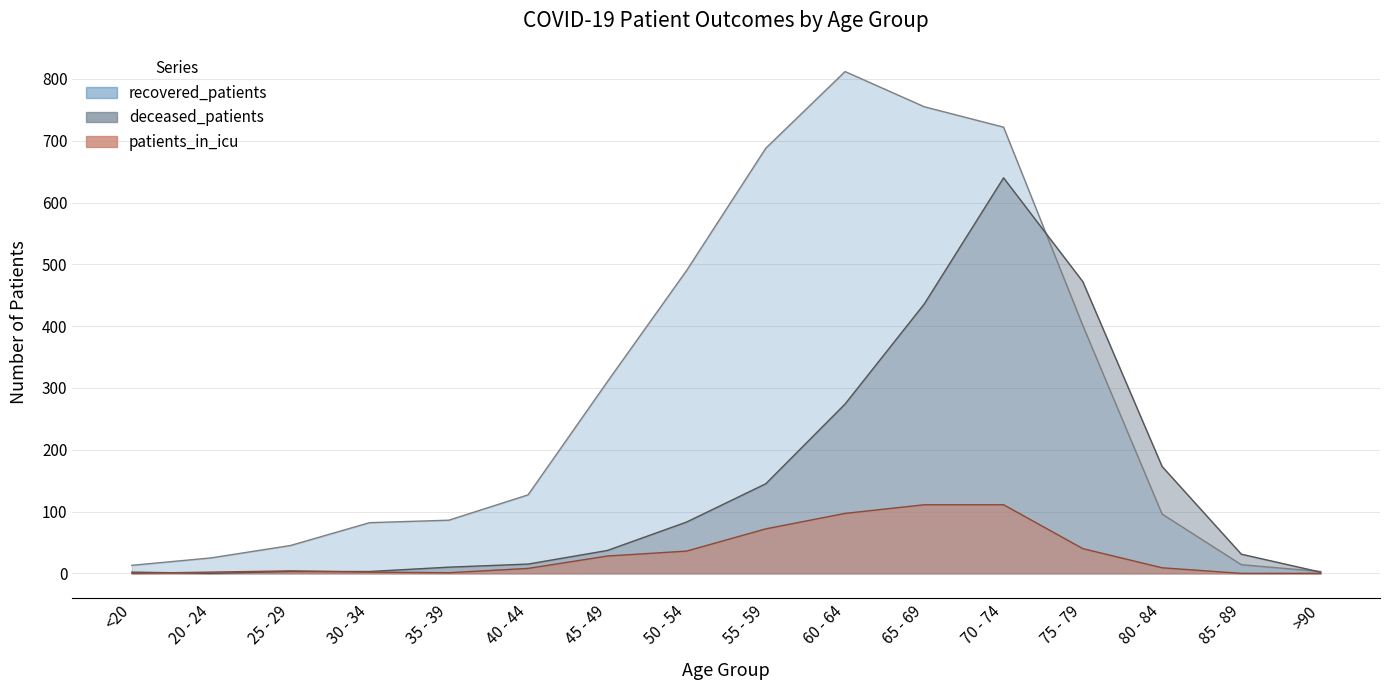

What position from the left is 85 - 89?

15